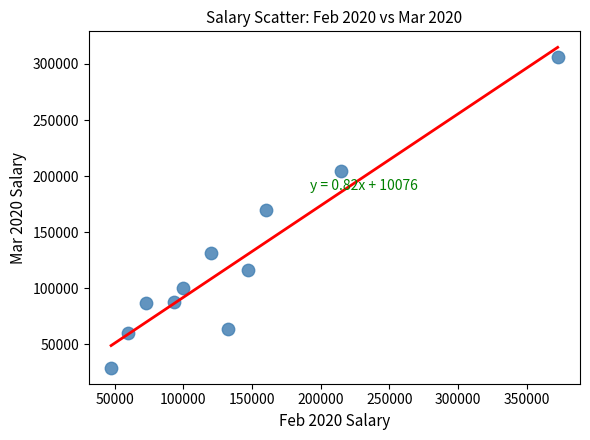

What is the average Y value?

123285.6